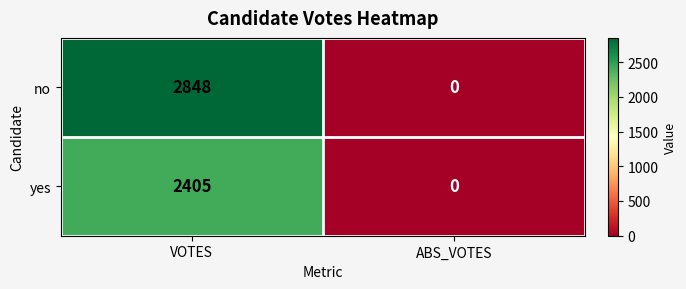

Reading left to right, what are all the values shown in this chart?

no: 2848	0
yes: 2405	0